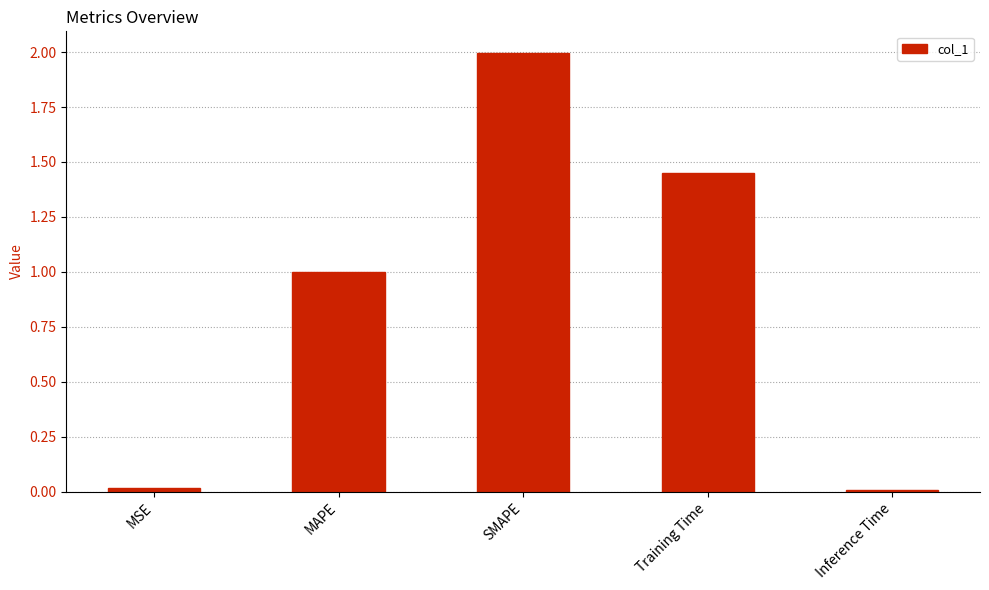

The value at MAPE is 1.0. True or false?

True